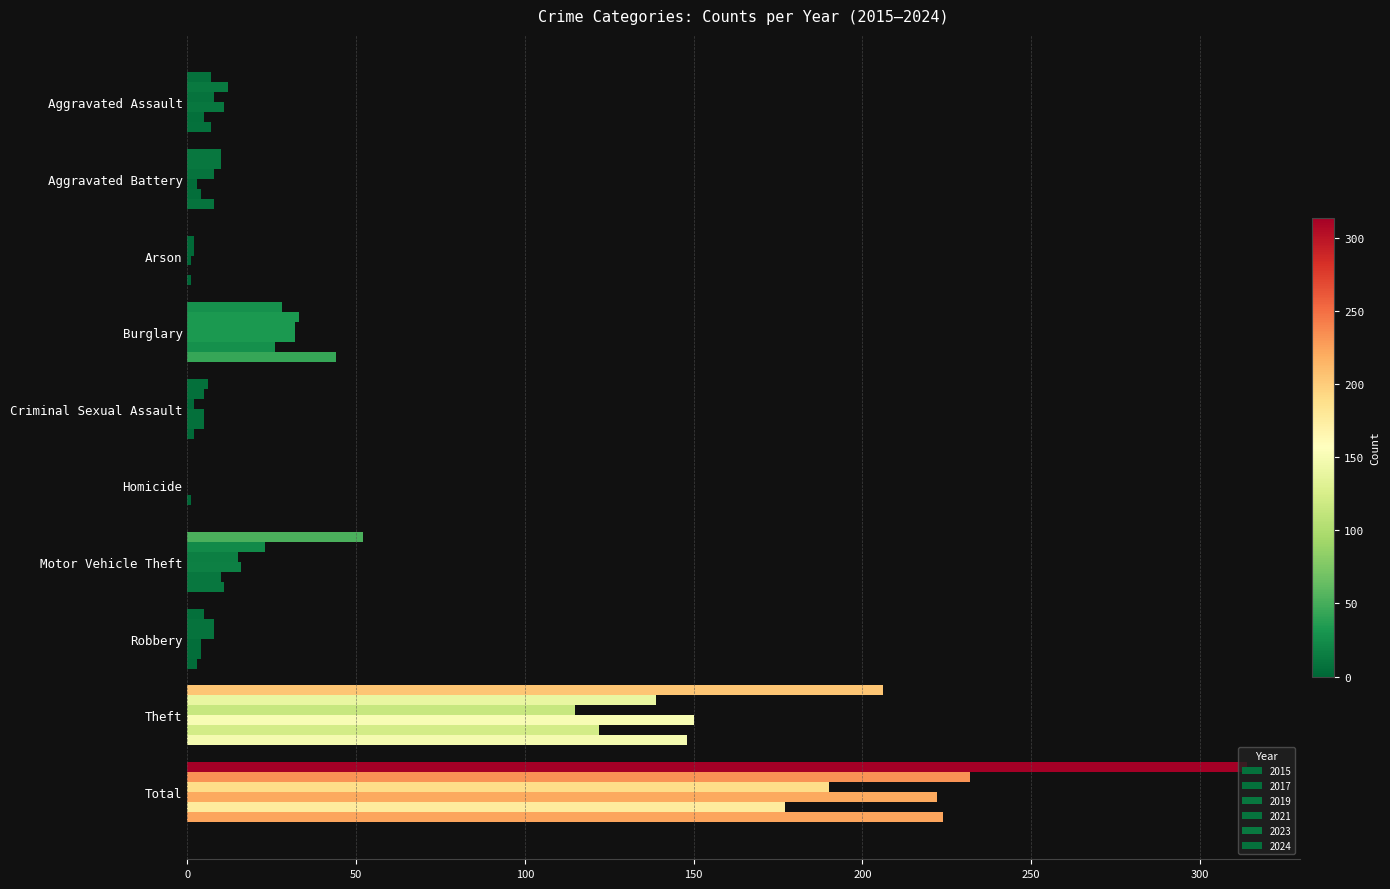

How many distinct data groups are displayed?

6